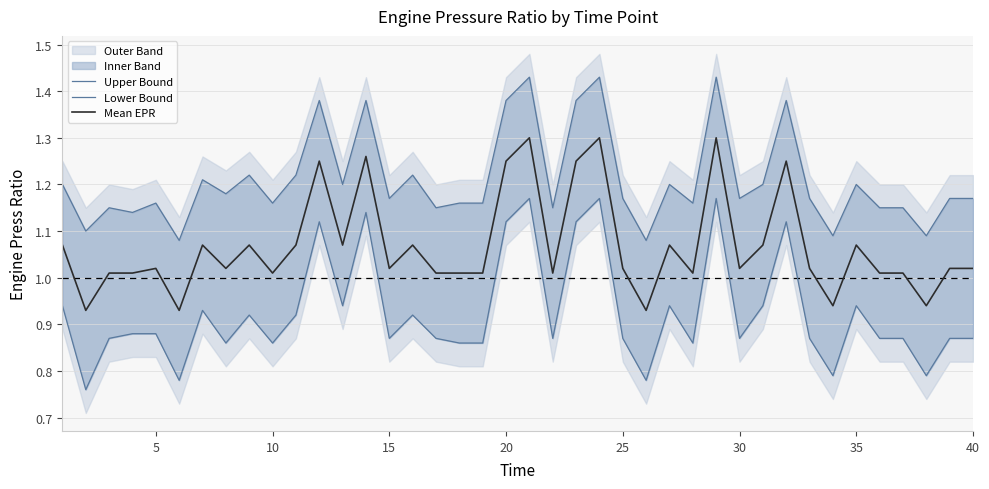

What is the approximate value of Lower Bound at 35?

0.9